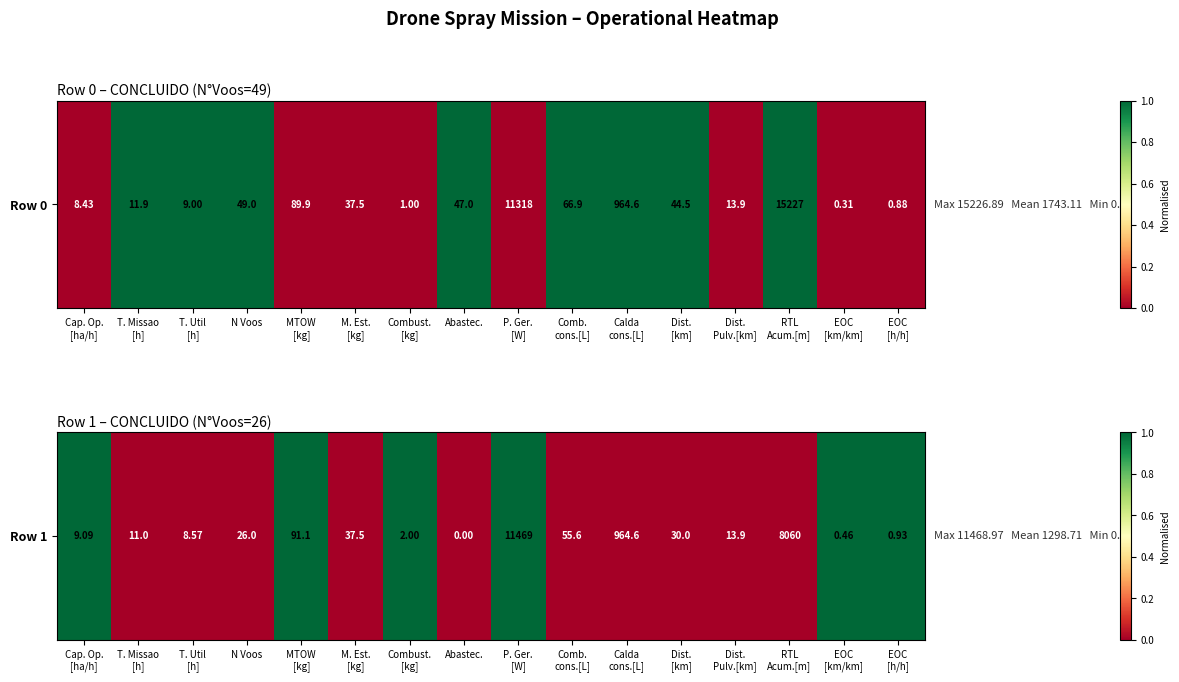

List the labels in order of value, smallest first.

T. Missao
[h], T. Util
[h], N Voos, M. Est.
[kg], Abastec., Comb.
cons.[L], Calda
cons.[L], Dist.
[km], Dist.
Pulv.[km], RTL
Acum.[m], Cap. Op.
[ha/h], MTOW
[kg], Combust.
[kg], P. Ger.
[W], EOC
[km/km], EOC
[h/h]